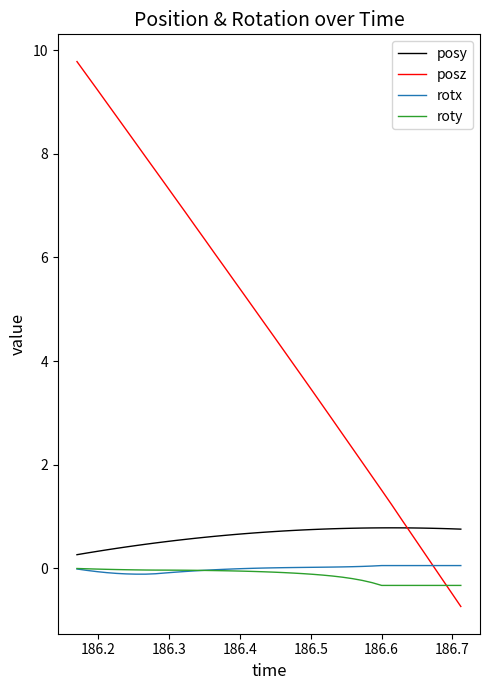

True or false: roty and posy cross at least once.

False